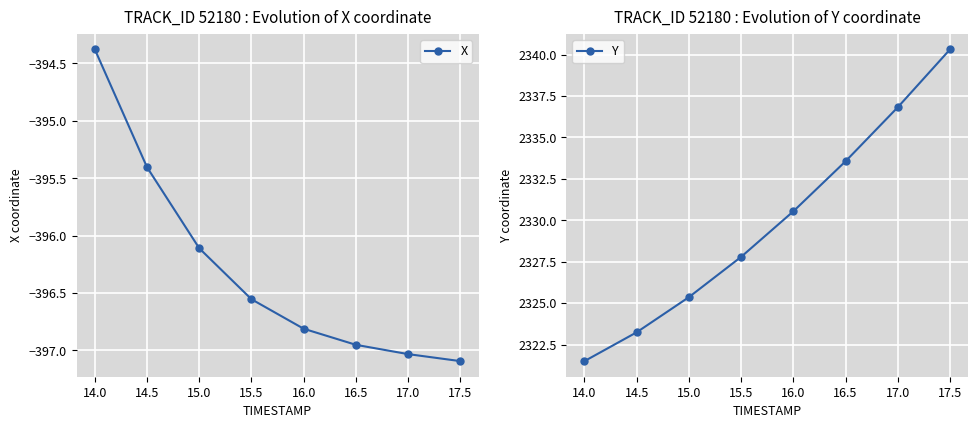

At which label does Y reach its peak?

17.5